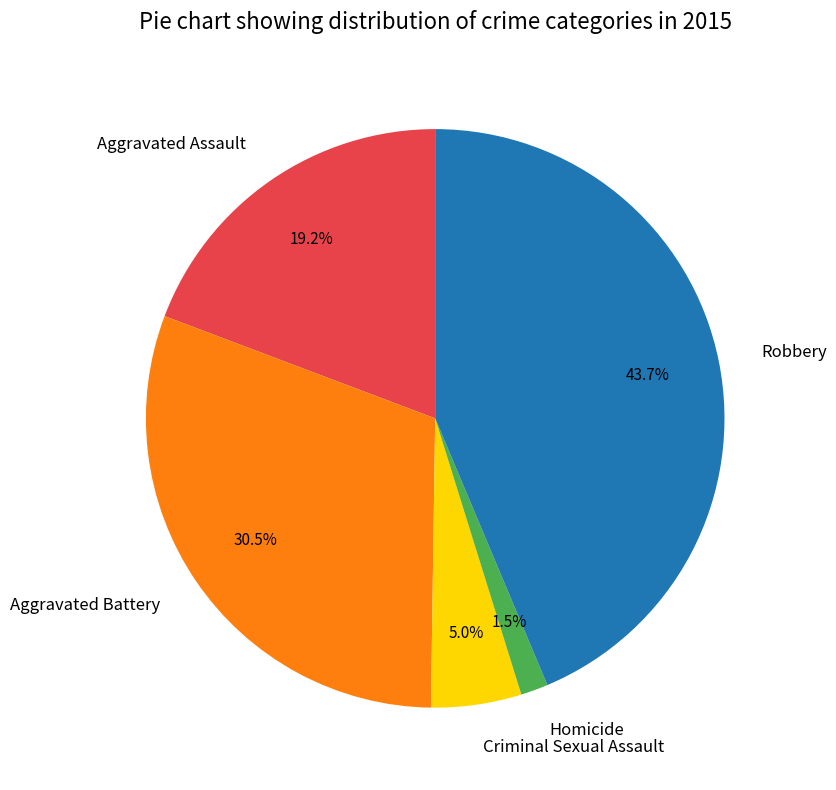

Between Aggravated Assault and Criminal Sexual Assault, which is larger?

Aggravated Assault